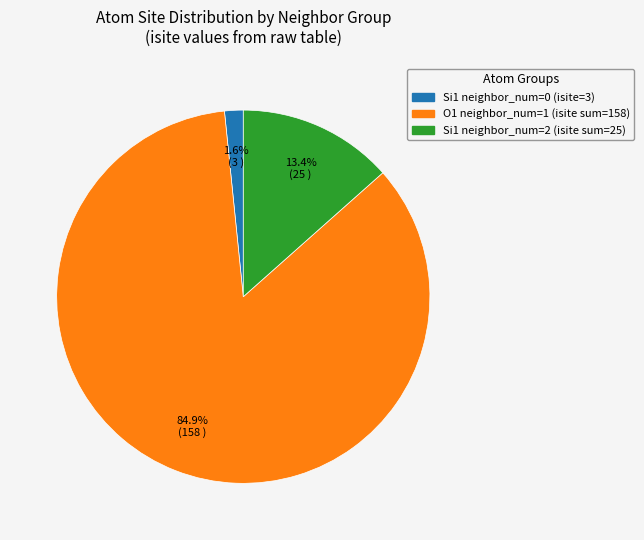

Which has a higher value, Si1 neighbor_num=2 (isite sum=25) or O1 neighbor_num=1 (isite sum=158)?

O1 neighbor_num=1 (isite sum=158)